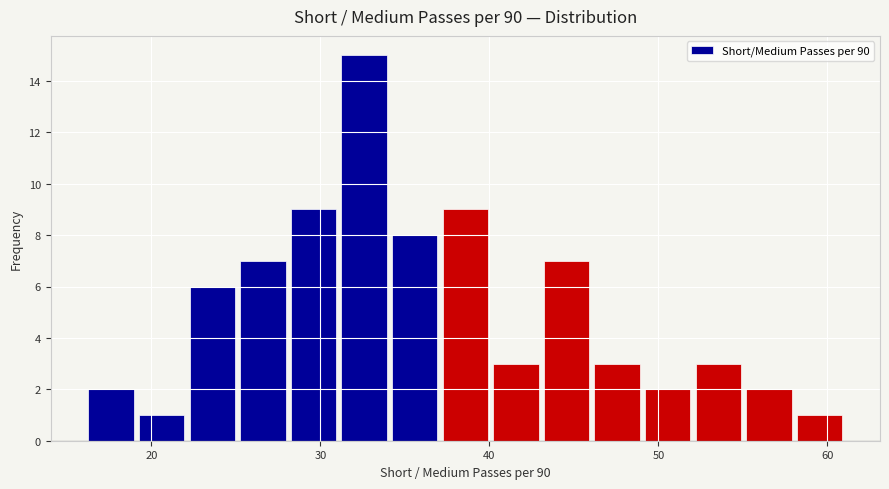

Around what value on the x-axis is the tallest bar? Give the approximate position of its centre, as read against the axis.

33